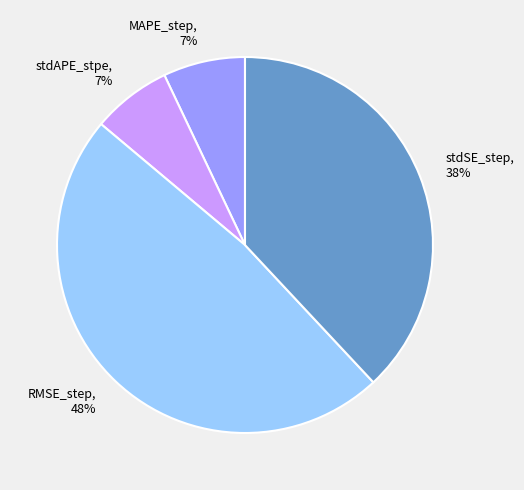

Which slice is the largest?

RMSE_step